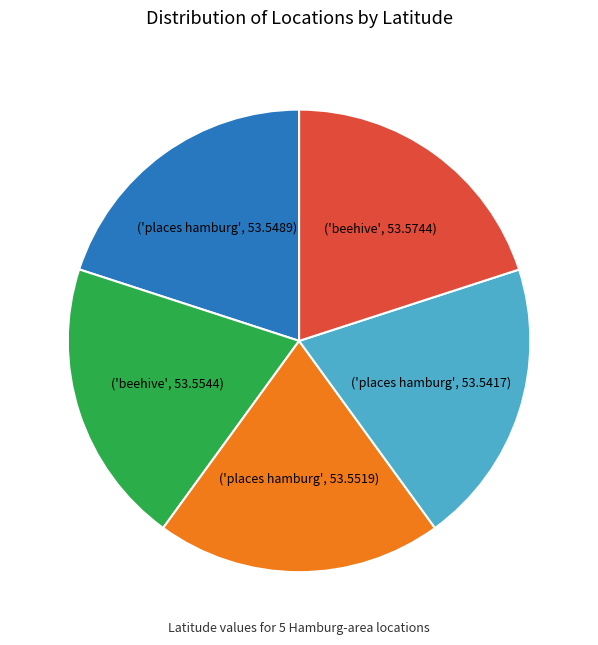

Does any single category account for the majority?

No